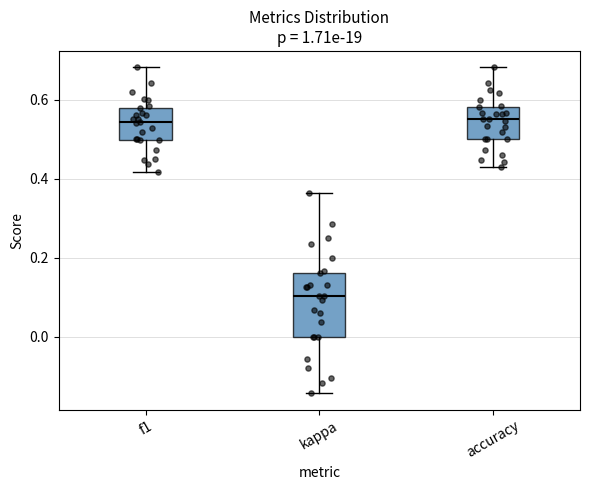

Comparing the boxes themselves (not the whiskers), which one is the tallest?

kappa